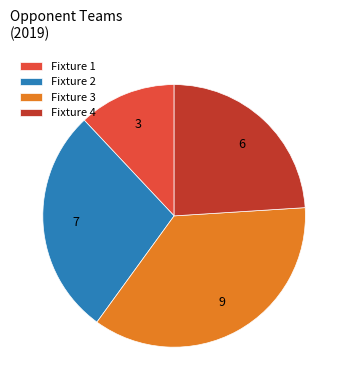

Rank the categories by value from lowest to highest.

Fixture 1, Fixture 4, Fixture 2, Fixture 3